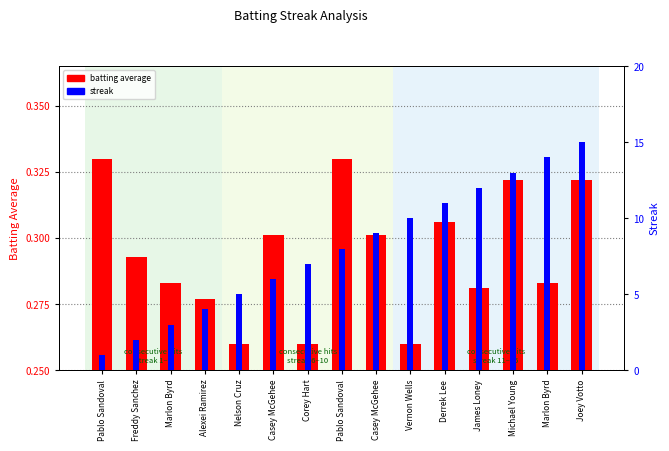

What is the label of the 4th bar from the right?

James Loney